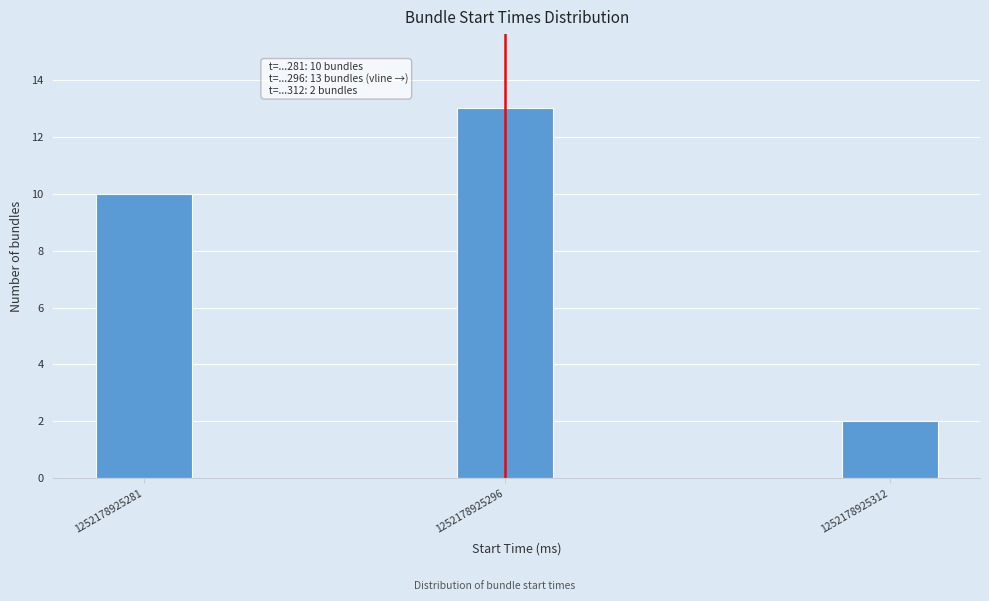

Reading left to right, what are all the values shown in this chart?

1252178925281=10	1252178925296=13	1252178925312=2